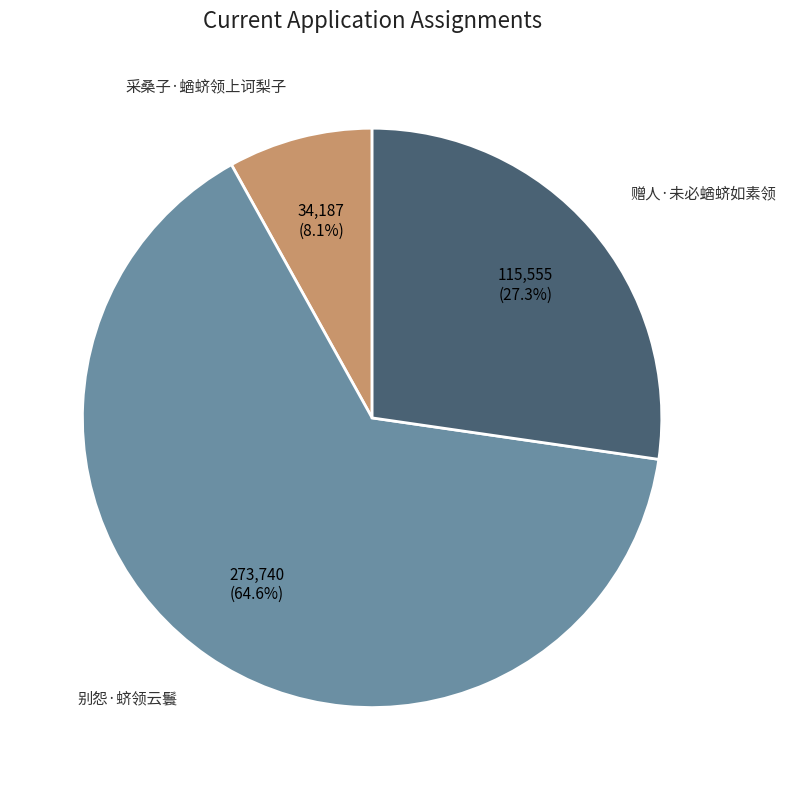

True or false: 赠人·未必蝤蛴如素领 accounts for 27% of the total.

True